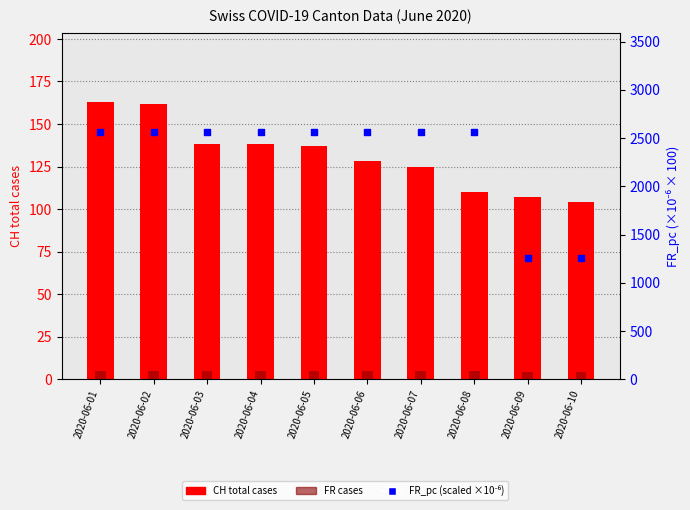

Is the value of FR_pc (scaled) at 2020-06-08 greater than the value of CH (total cases) at 2020-06-10?

Yes